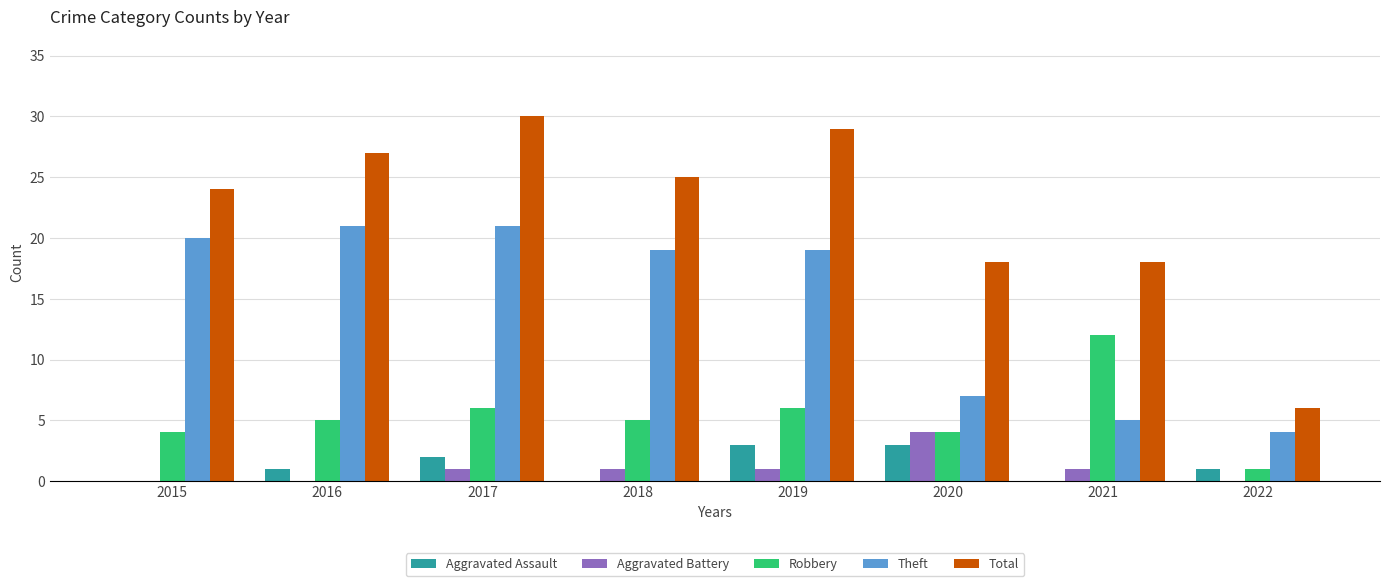

Which series changed the most between 2015 and 2016?

Total